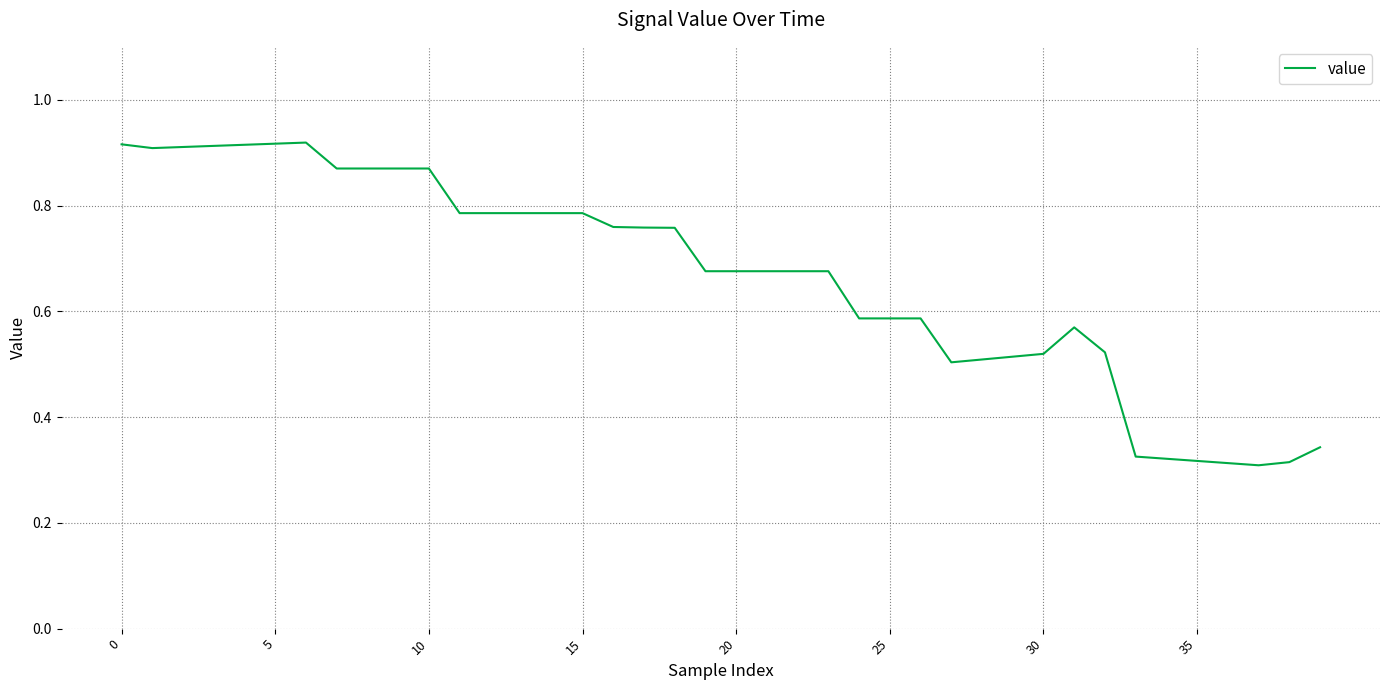

How many lines are shown in the chart?

1